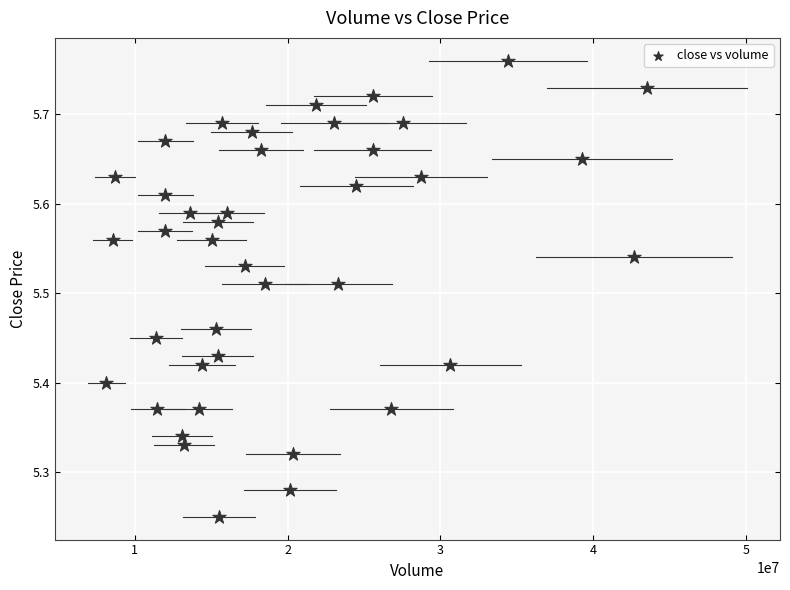

What is the range of Y values (max minus min)?

0.5